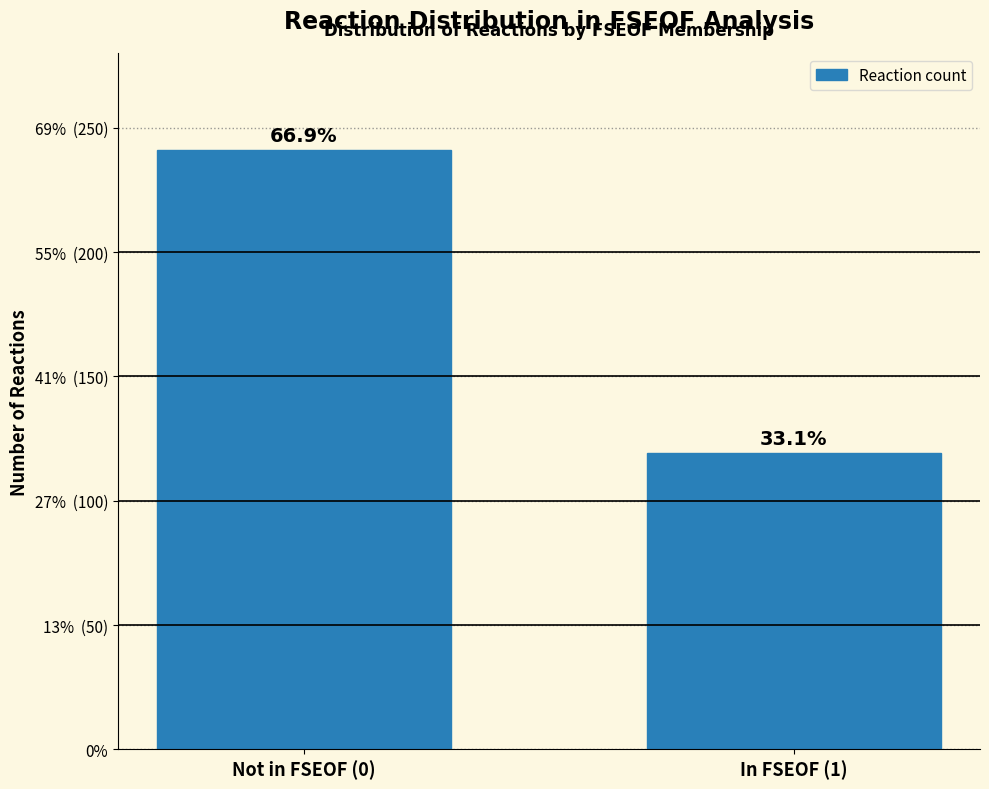

Are the bars horizontal?

No